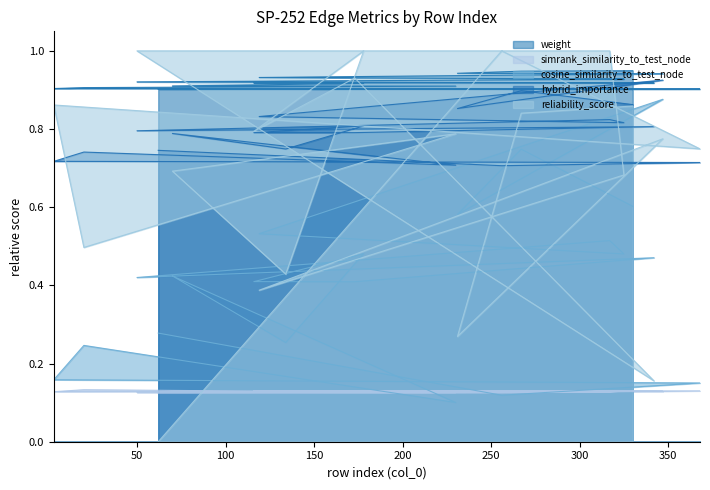

Which series has the largest total across all categories?

weight